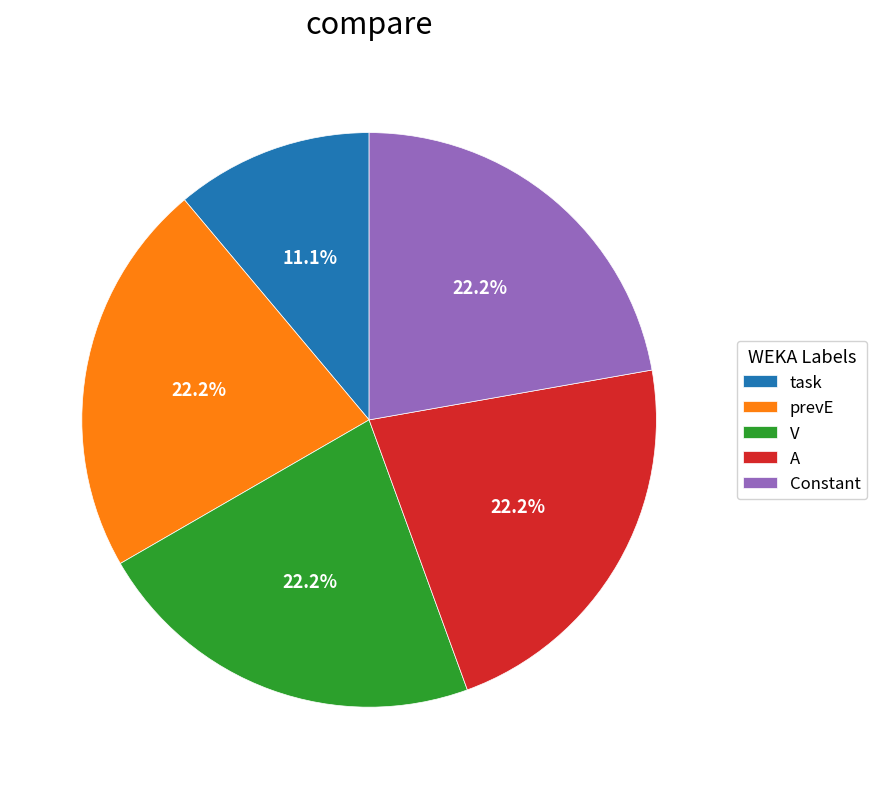

Which category has the smallest portion of the pie?

task